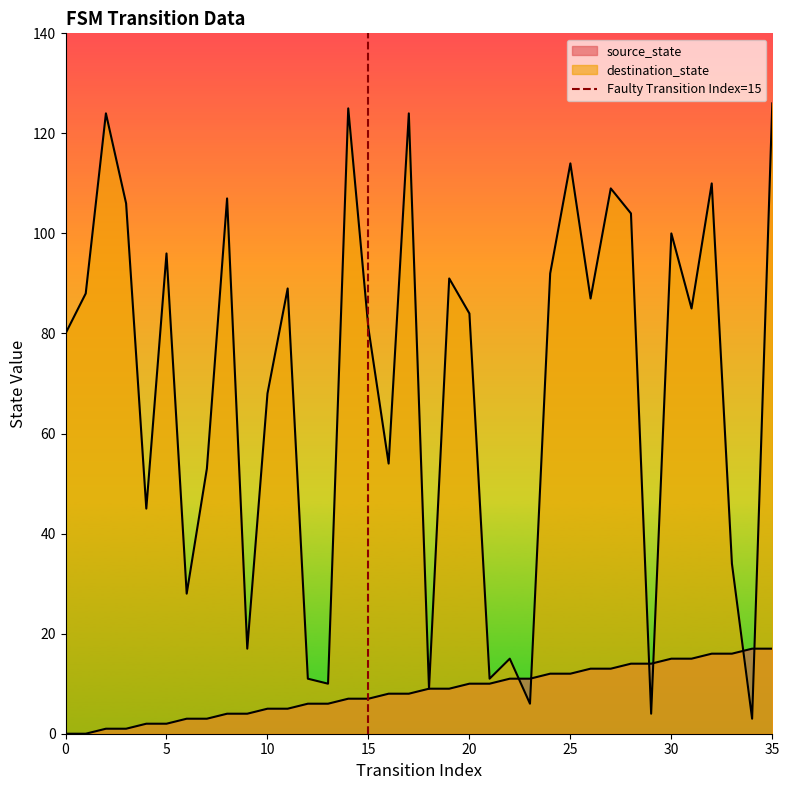

How many values are between 0 and 1?

2